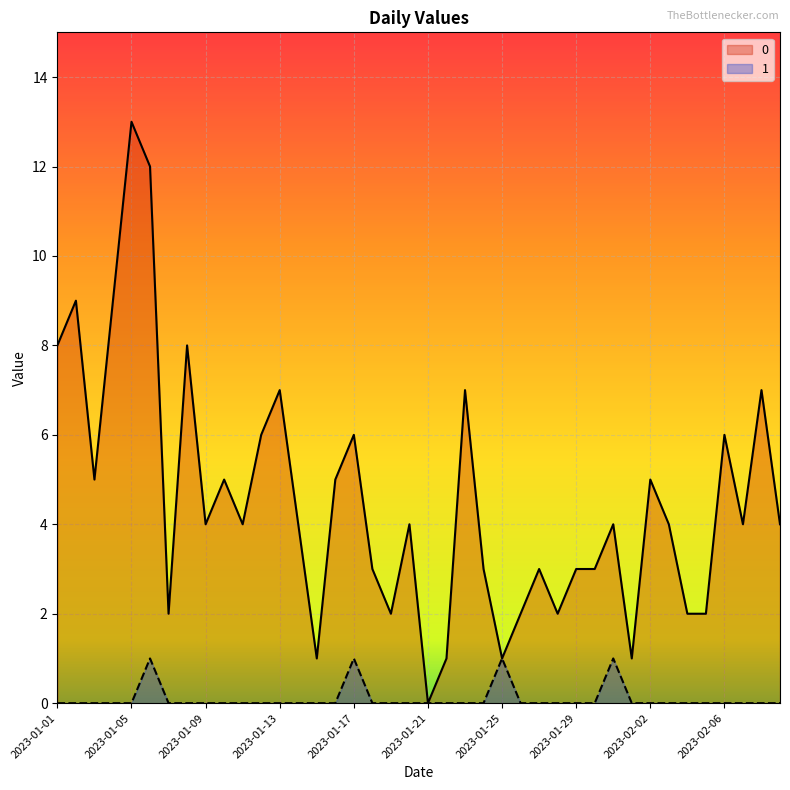

What is the greatest value displayed?

13